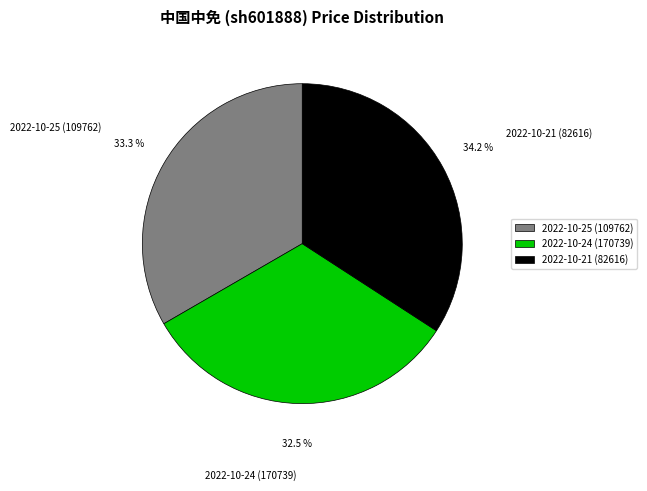

Combined, do 2022-10-21 (82616) and 2022-10-25 (109762) account for over 50%?

Yes